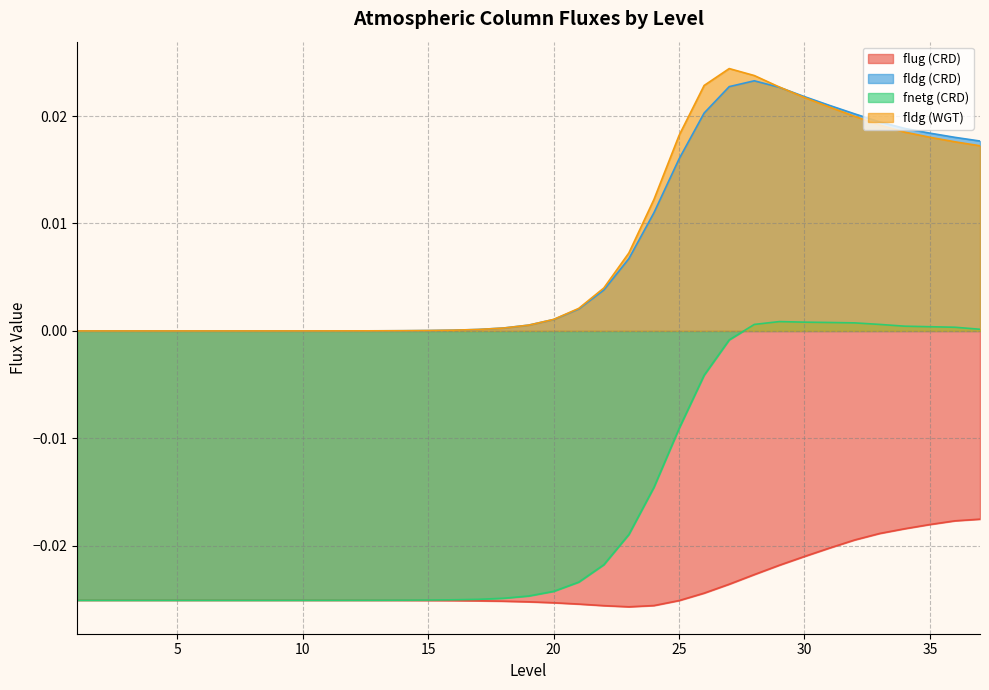

List the series in order of their peak value, lowest first.

flug (CRD), fnetg (CRD), fldg (CRD), fldg (WGT)